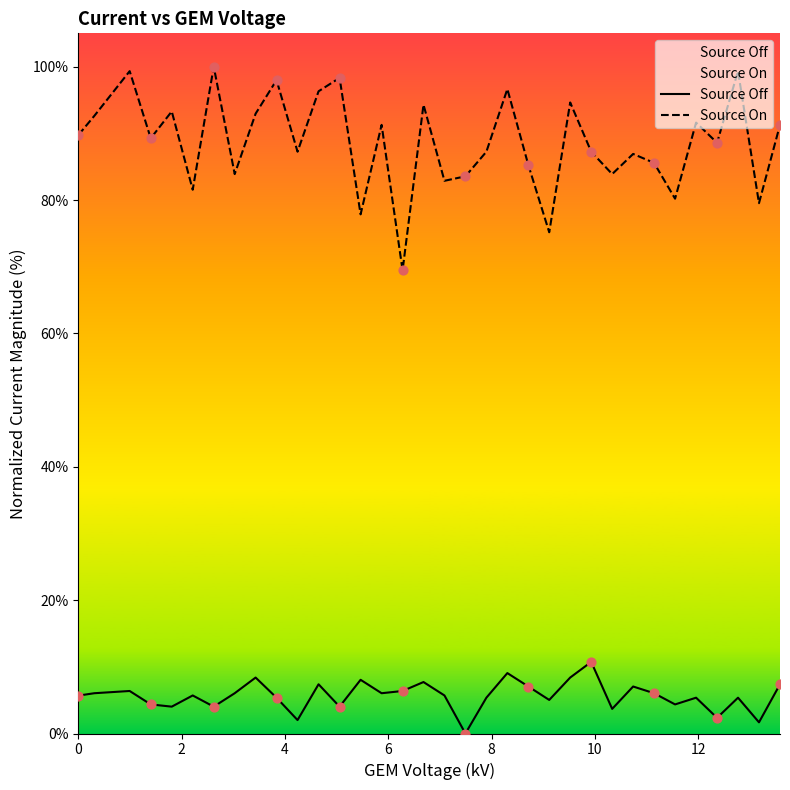

Which series has the widest spread of Y values?

Source On